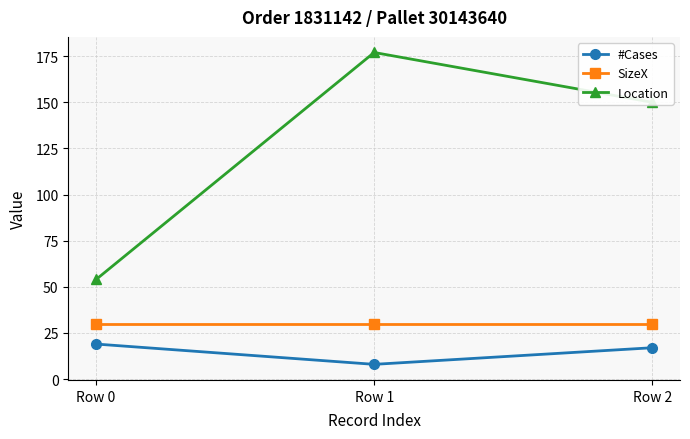

Reading left to right, list all the values displayed in this chart.

#Cases: Row 0=19	Row 1=8	Row 2=17
SizeX: Row 0=30	Row 1=30	Row 2=30
Location: Row 0=54	Row 1=177	Row 2=150